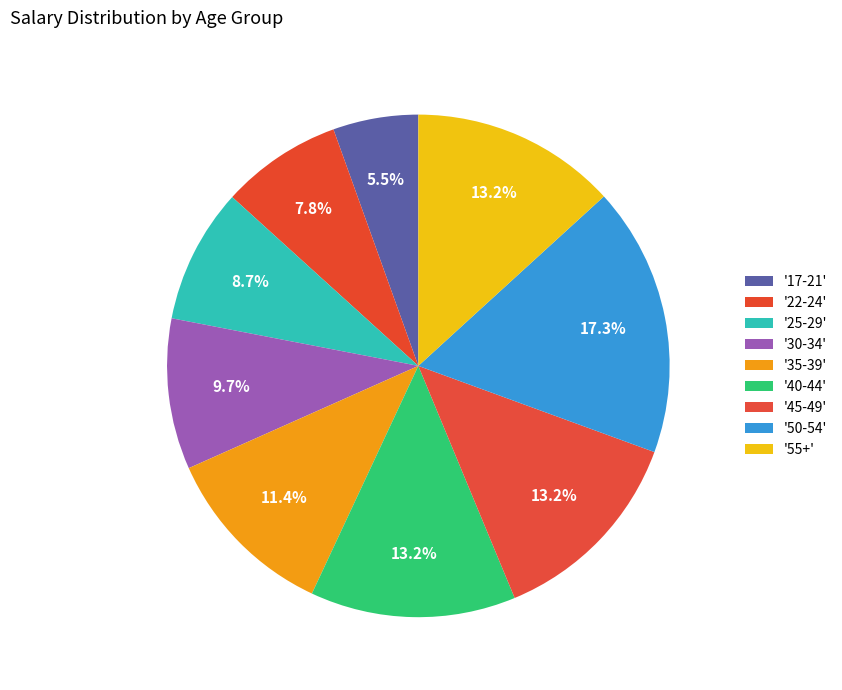

Count the number of slices in the pie.

9